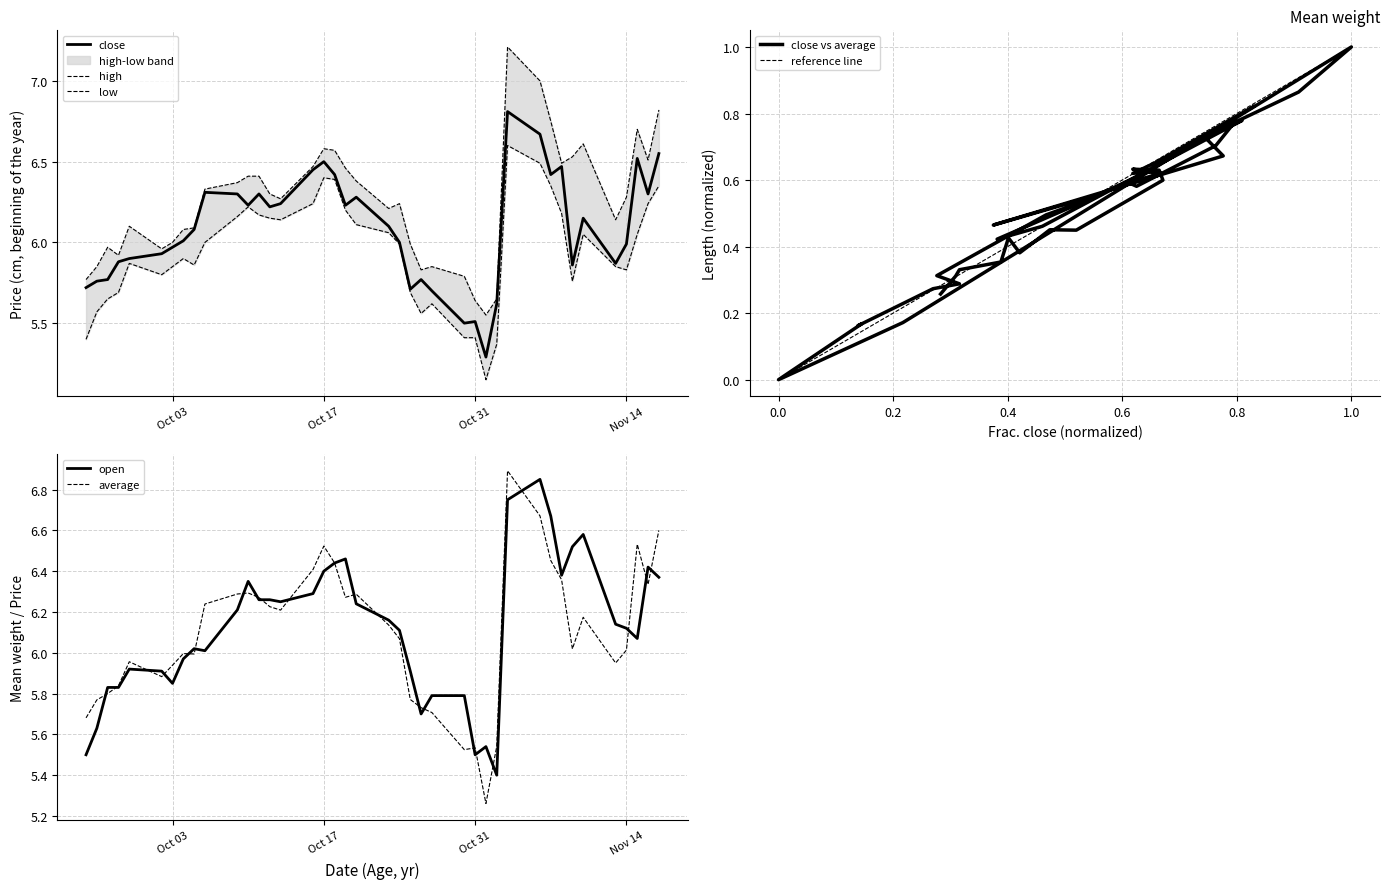

At which category does high reach its first local peak?

2023-09-27